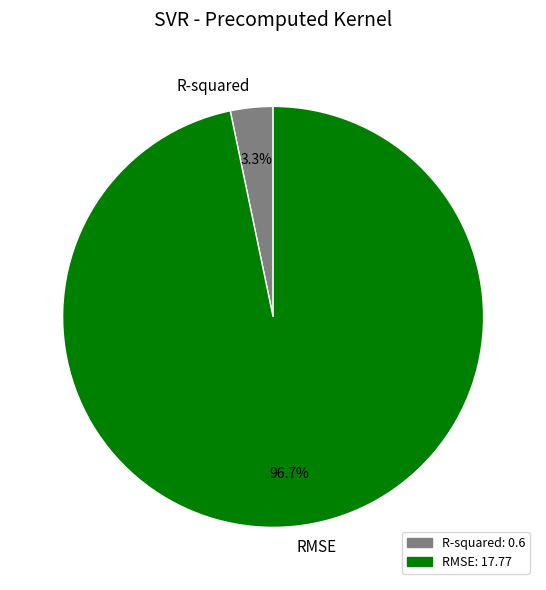

Between R-squared and RMSE, which is larger?

RMSE